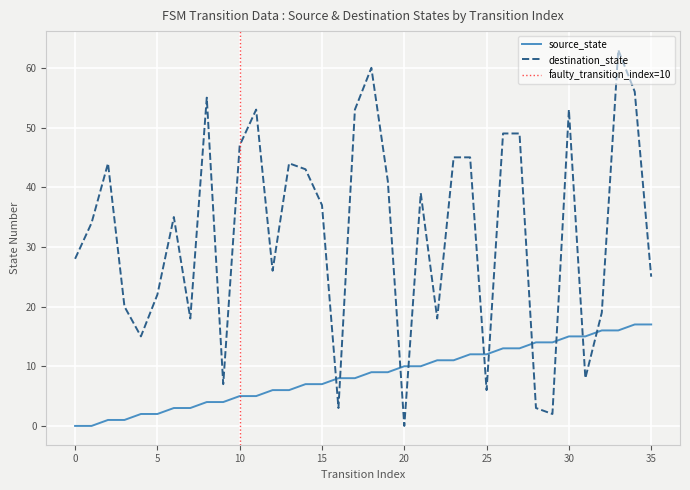

Which label corresponds to the largest value in the chart?

33